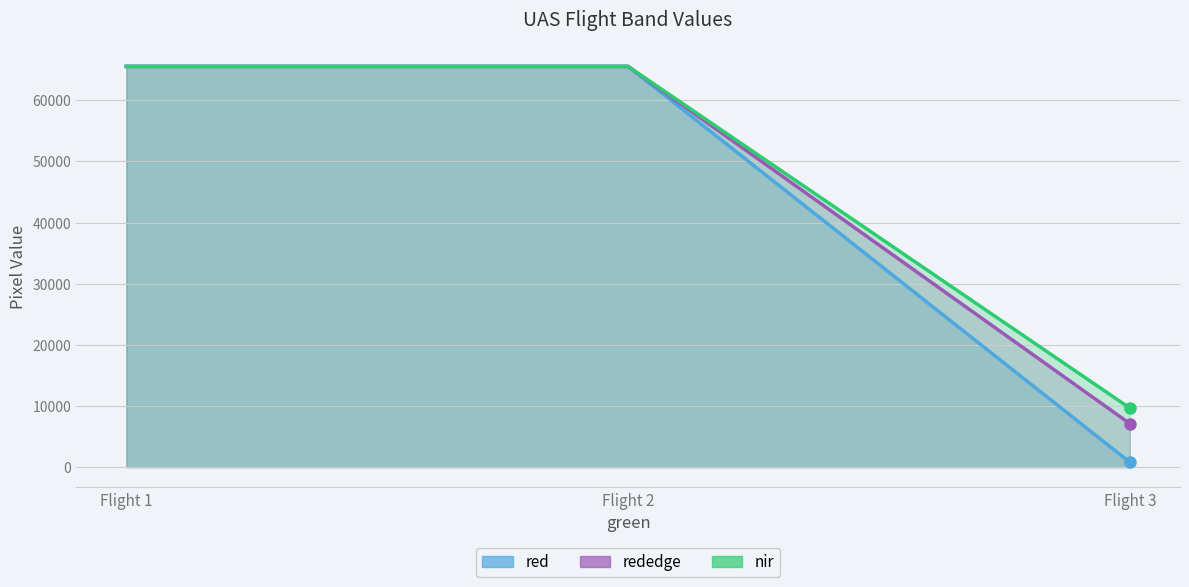

Rank the series at Flight 2 from highest to lowest value.

red line, rededge line, nir line